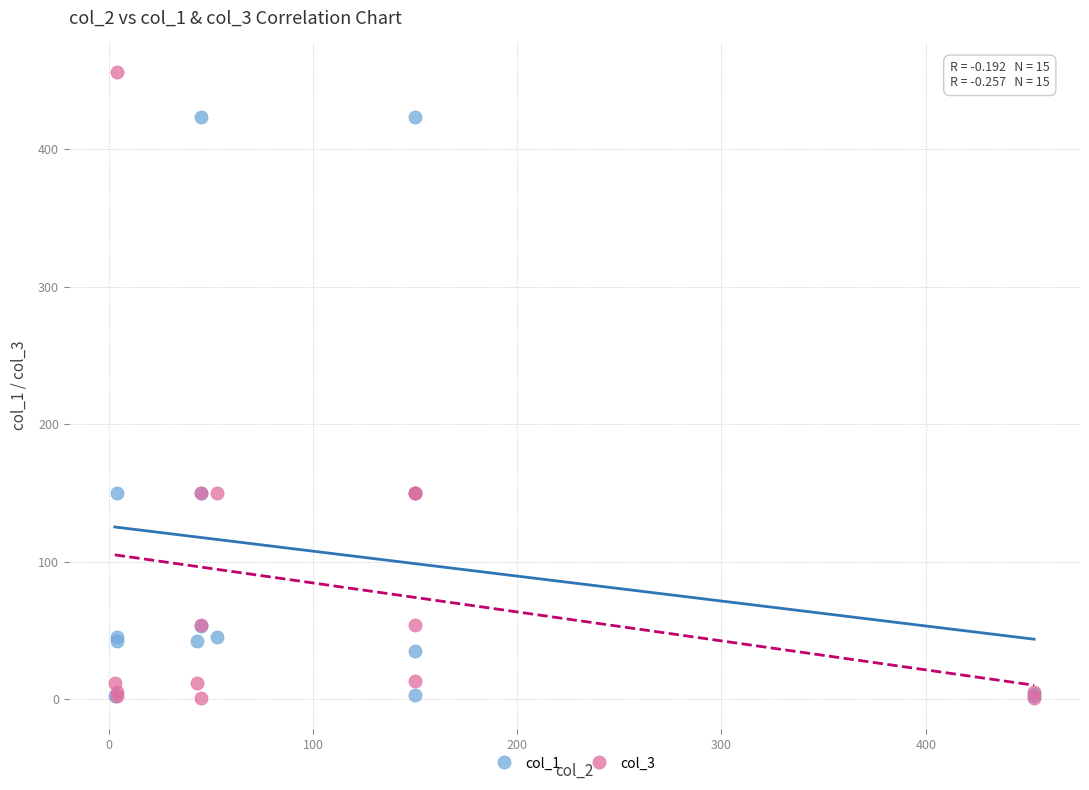

What are all the series names shown in the legend?

col_1, col_3